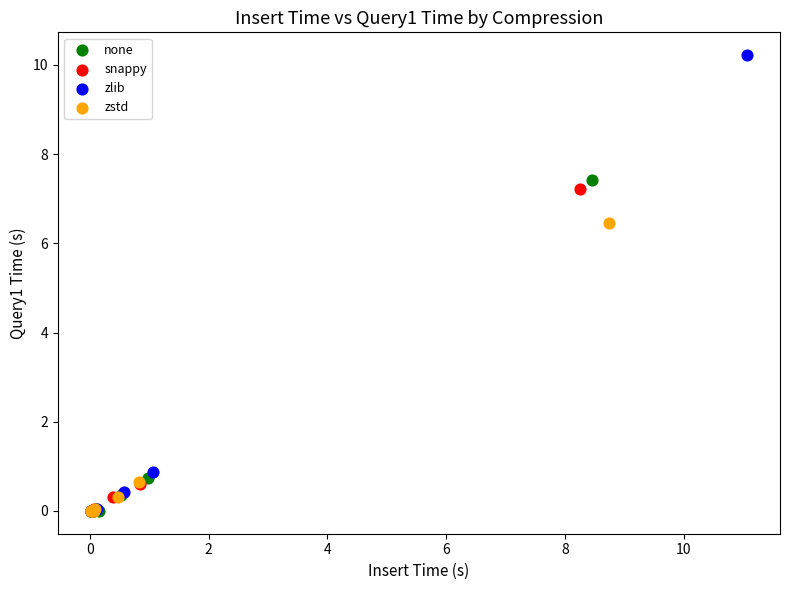

Which series contains the highest Y value?

zlib